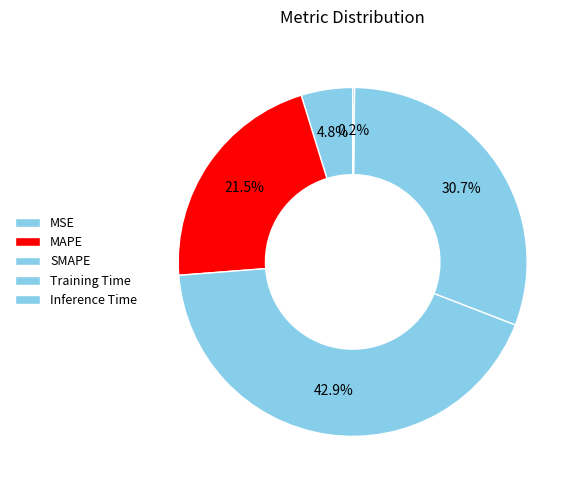

Is MSE the majority of the pie?

No